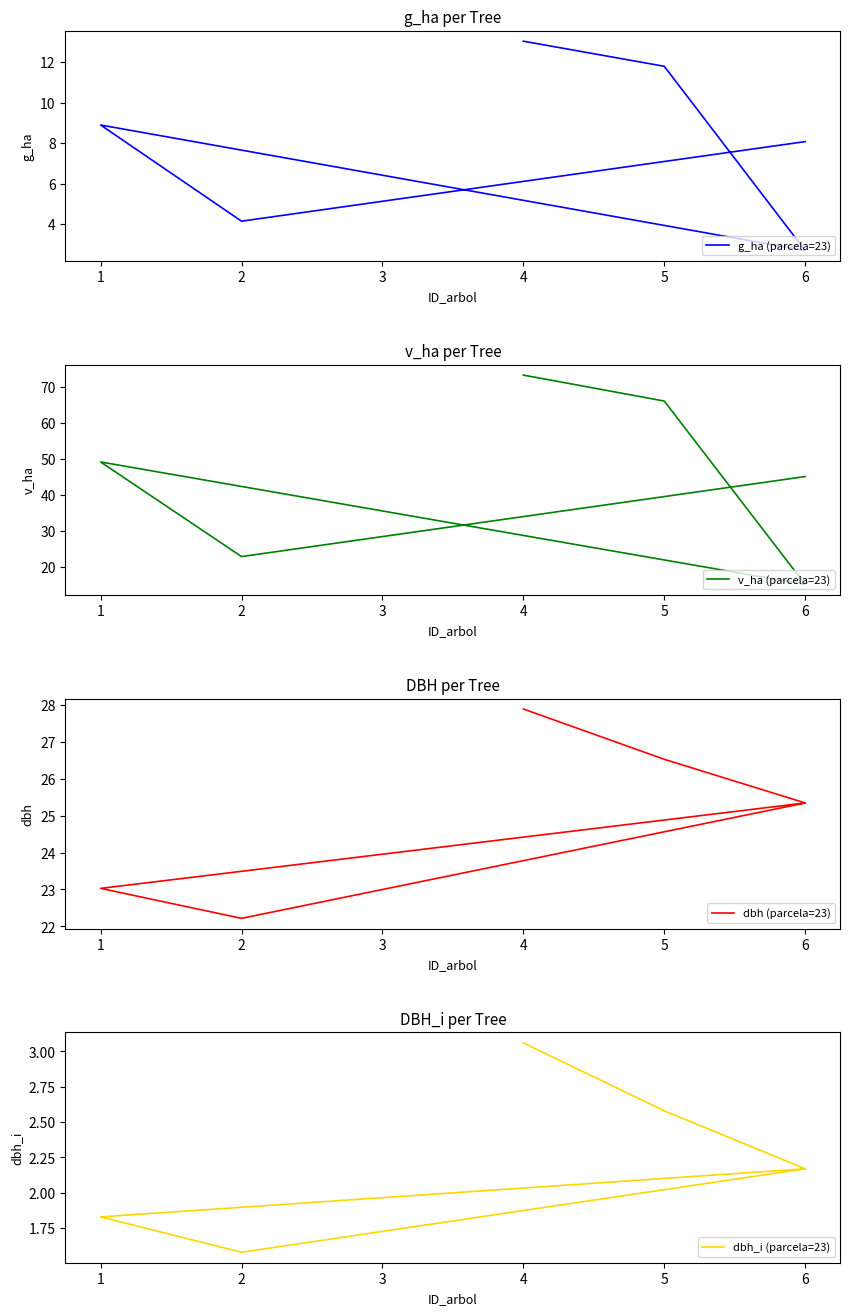

Does the chart display data point markers on the line(s)?

No